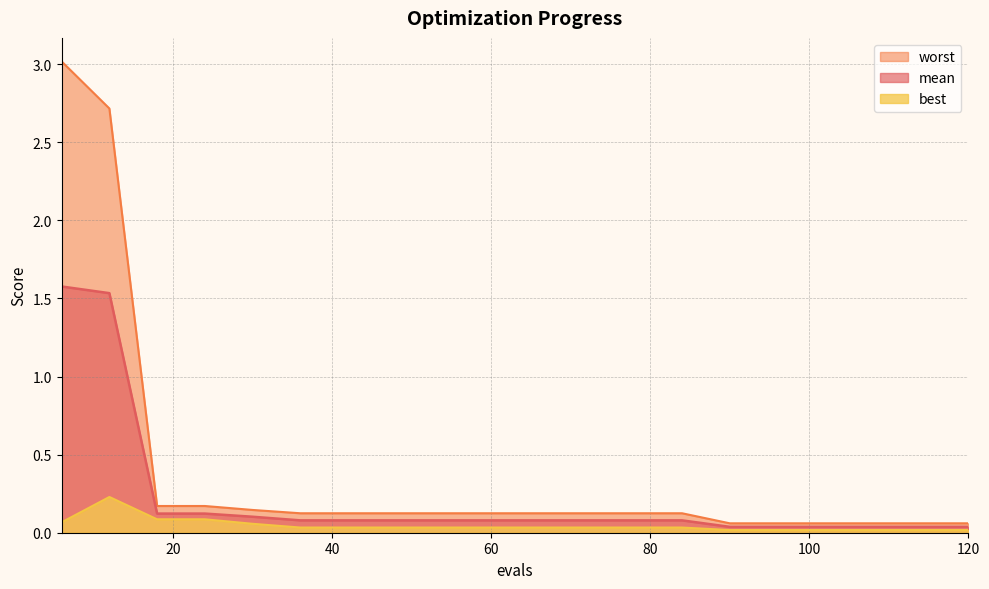

Which series has the largest total across all categories?

worst